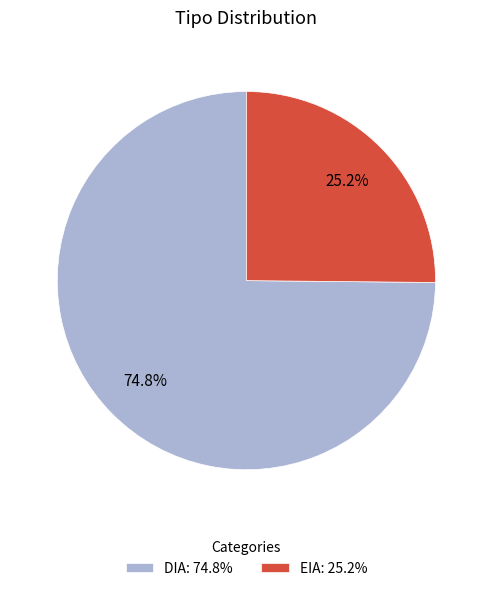

What is the ratio of the value at EIA to the value at DIA?

0.3